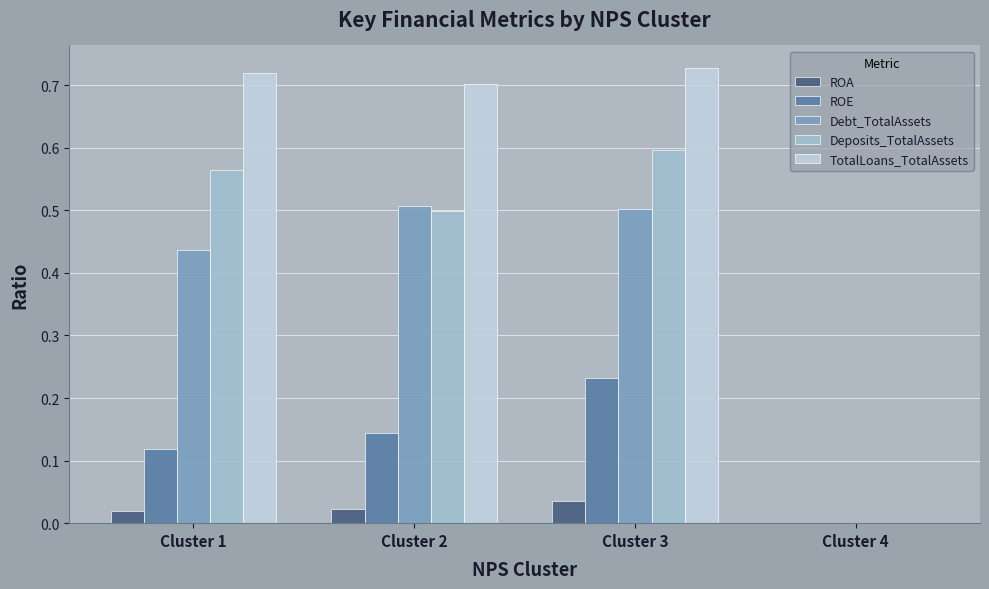

What is the sum of all Deposits_TotalAssets values?

1.7